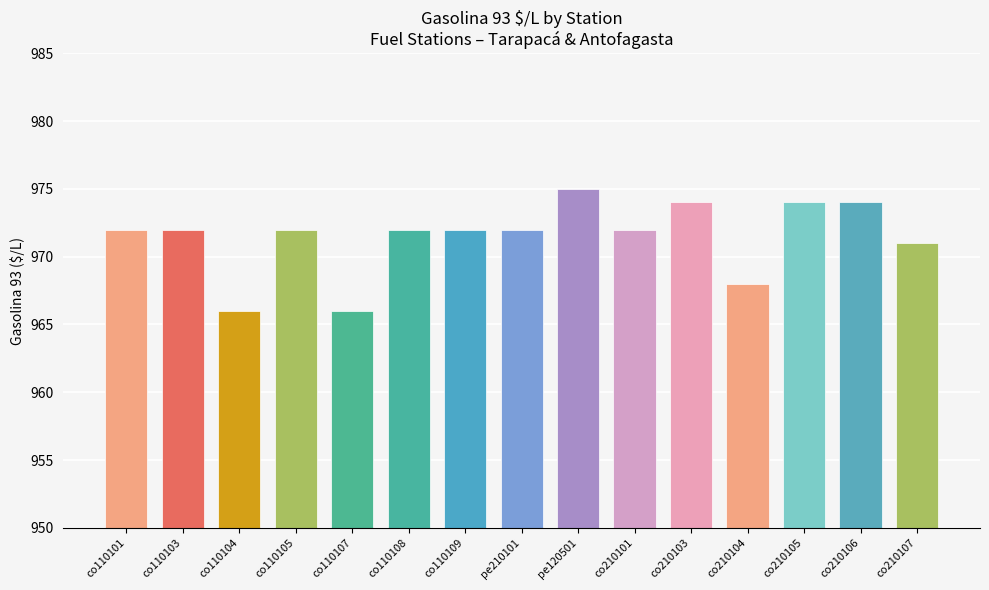

What is the difference between the maximum and minimum values?

9